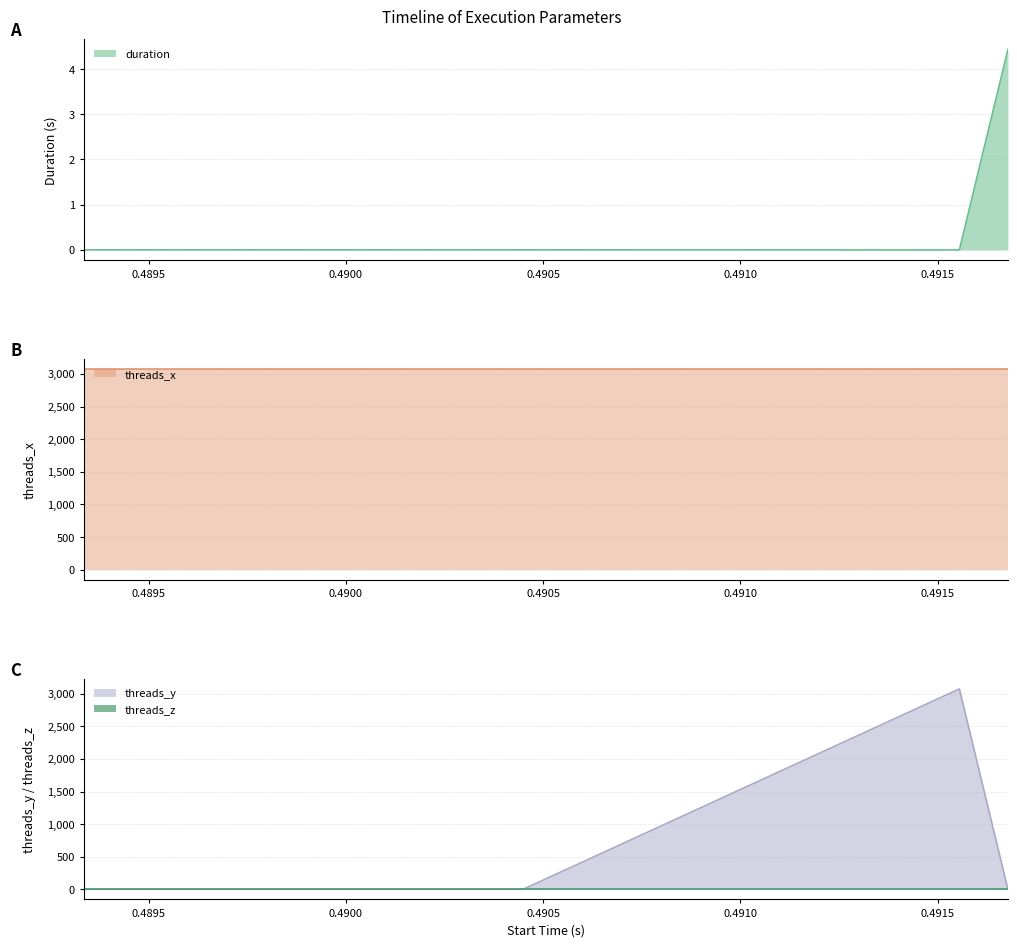

Which series has the widest spread of values?

threads_y